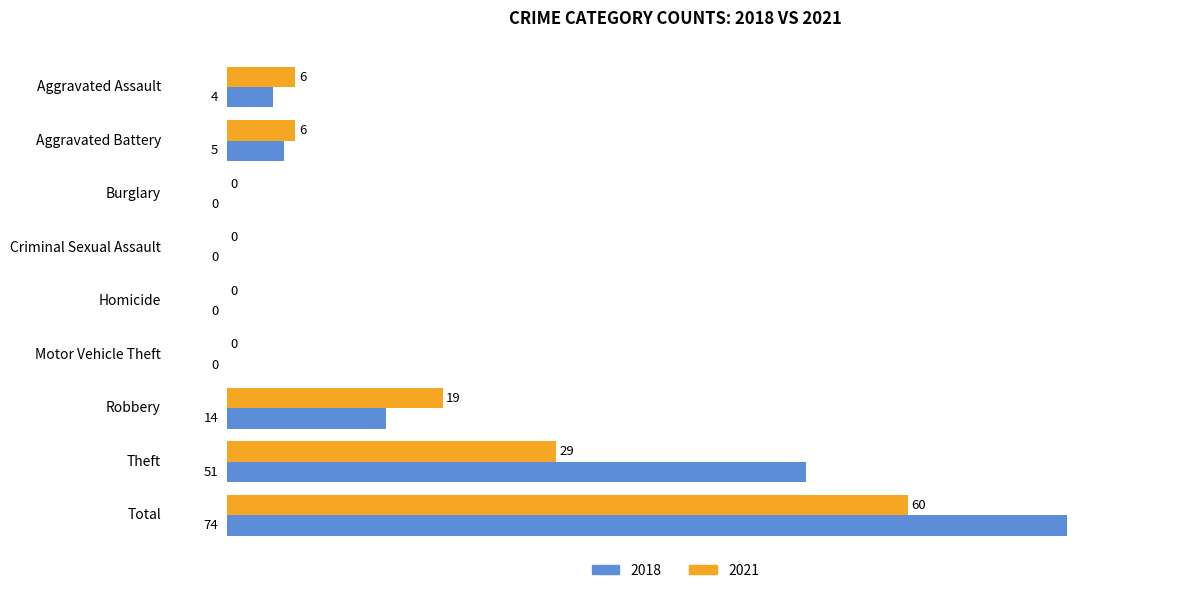

The 2018 series shows 0 at Motor Vehicle Theft. True or false?

True